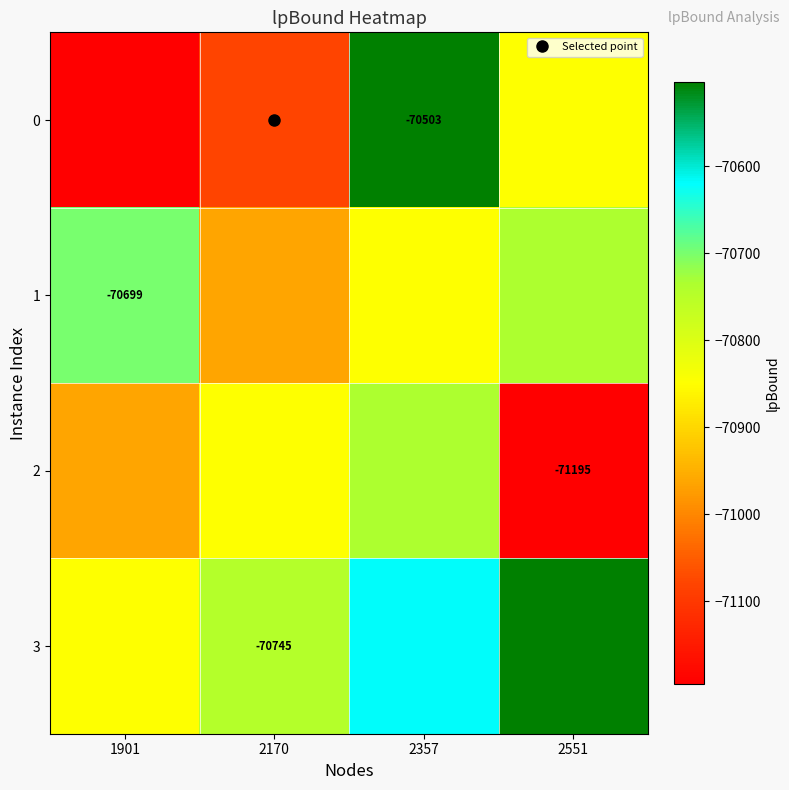

What is the difference between the second highest and minimum values in the 0 series?

346.1